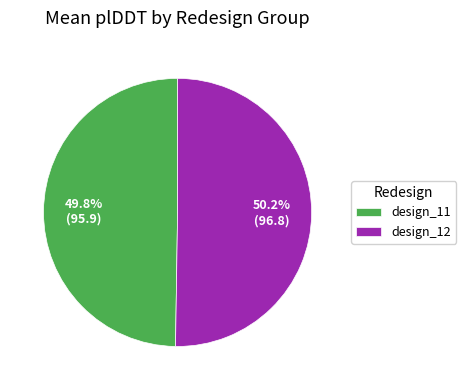

What is the ratio of the value at design_11 to the value at design_12?

1.0